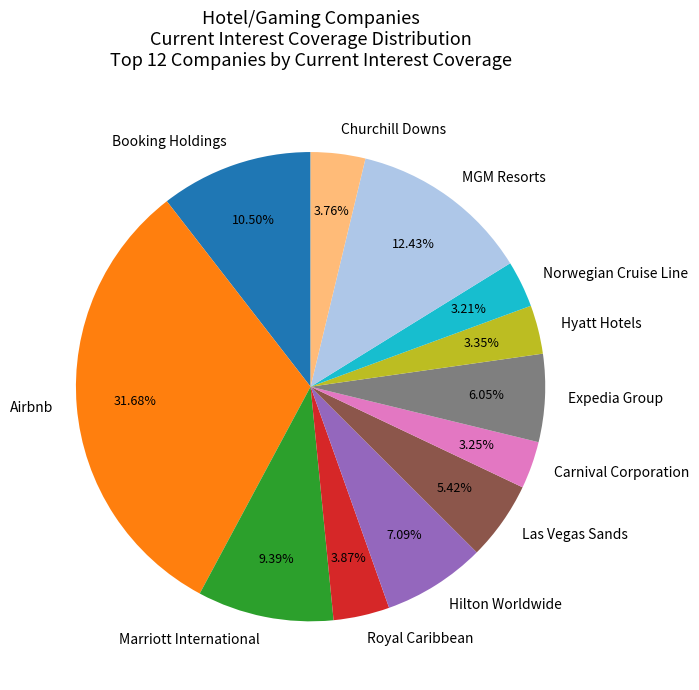

Which slice is the largest?

Airbnb